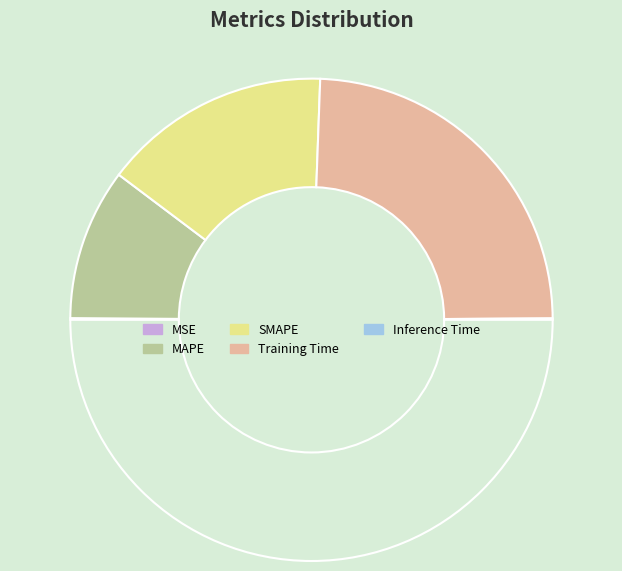

What portion of the pie excludes Inference Time?

99.8%